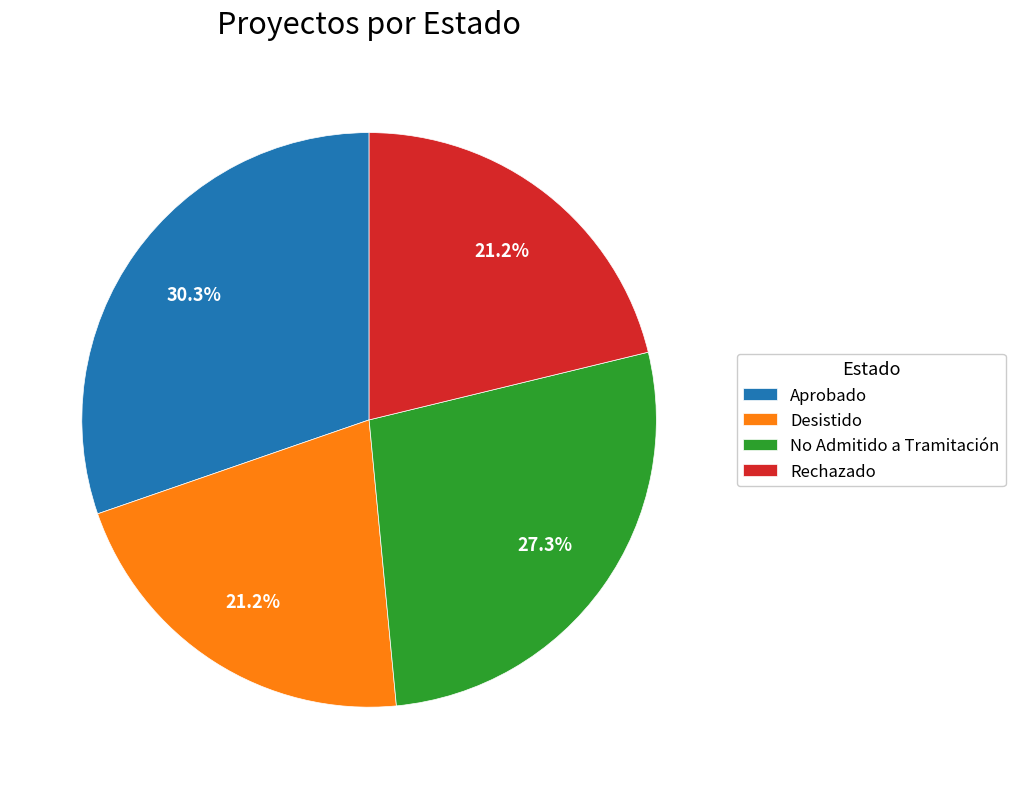

What percentage do No Admitido a Tramitación and Aprobado together represent?

57.6%